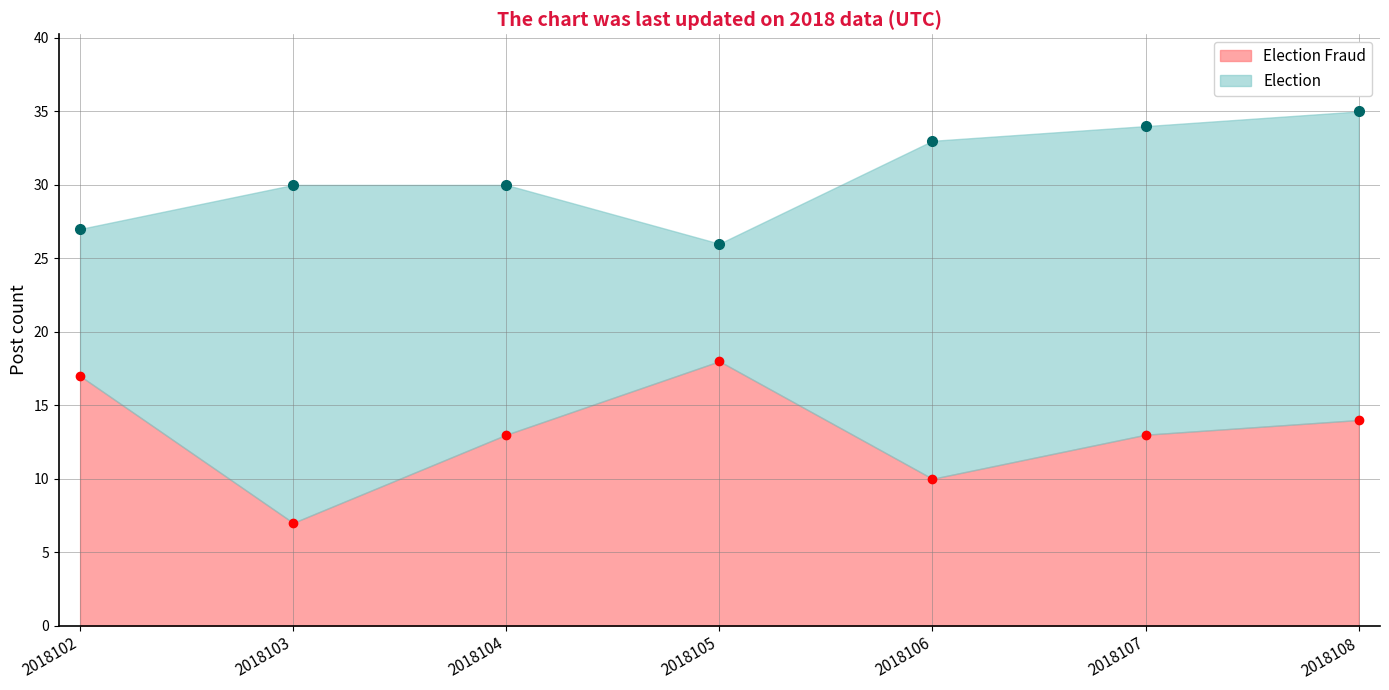

The value of Election Fraud at 2018107 is 23. True or false?

False